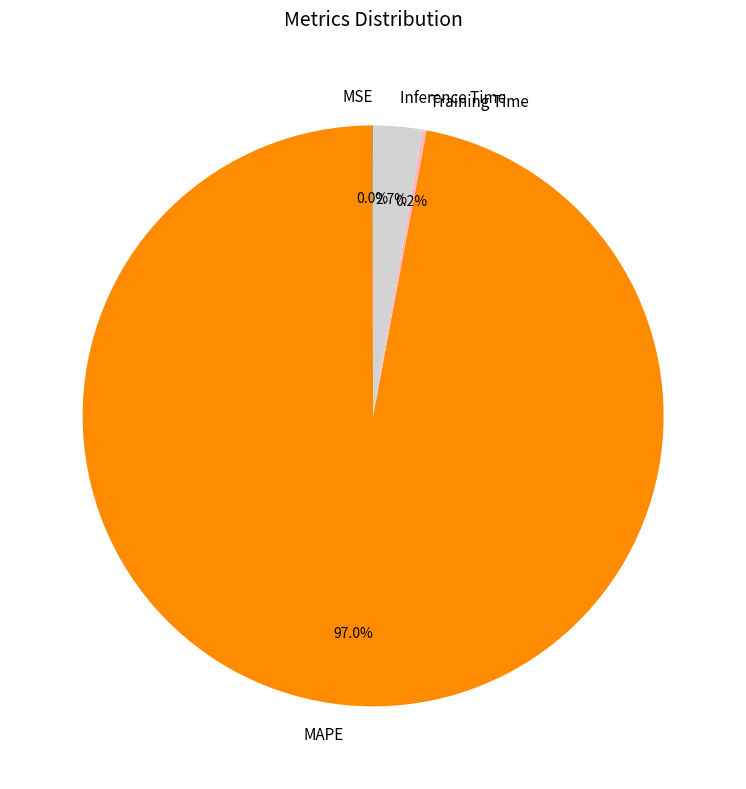

To the nearest percent, what is the difference between the largest and smallest slice percentages?

97%